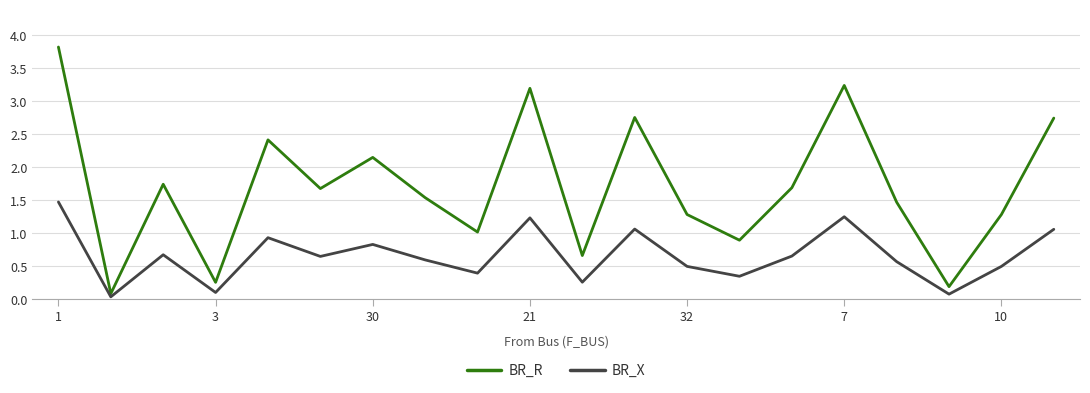

Which series has the largest total across all categories?

BR_R